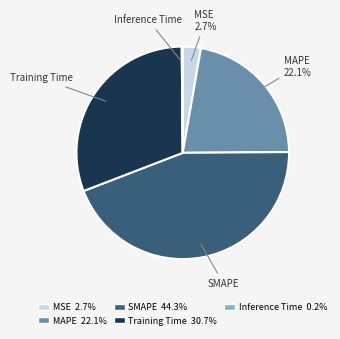

What is the largest slice in the pie chart?

SMAPE